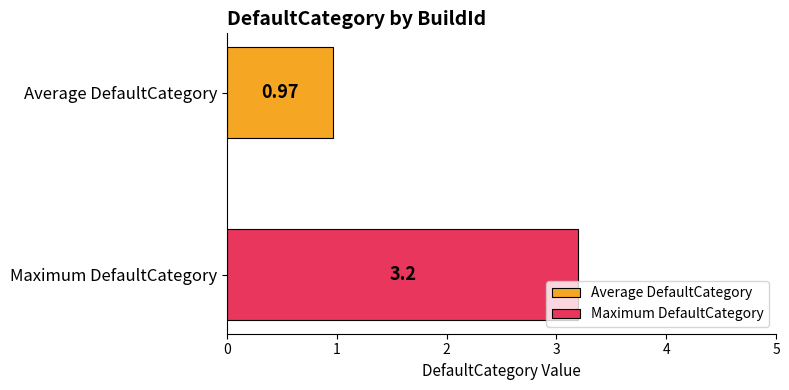

Rank the series by their average value, from lowest to highest.

Average DefaultCategory, Maximum DefaultCategory